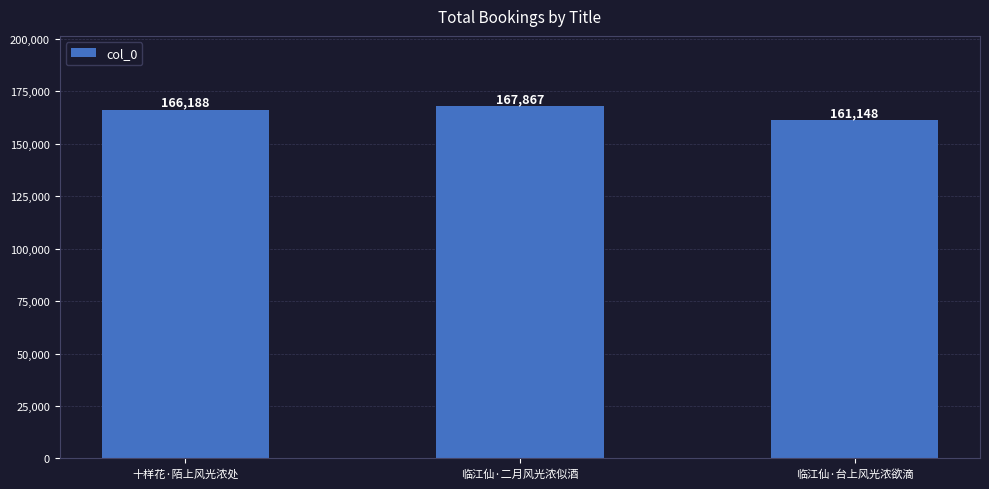

What is the sum of all values?

495203